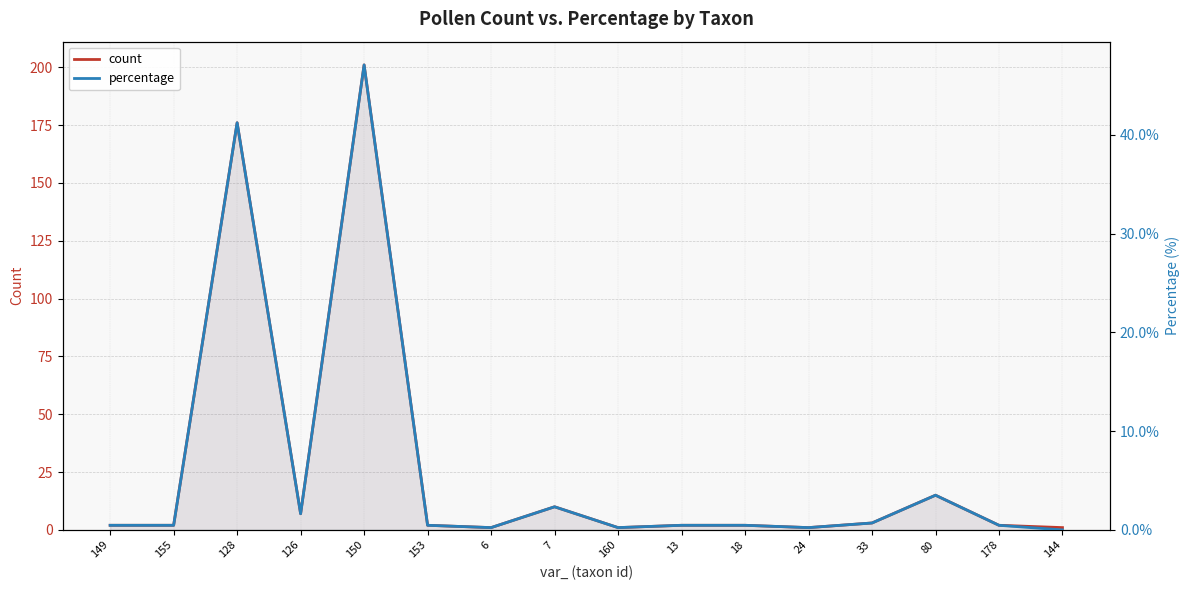

True or false: percentage and count cross at least once.

False